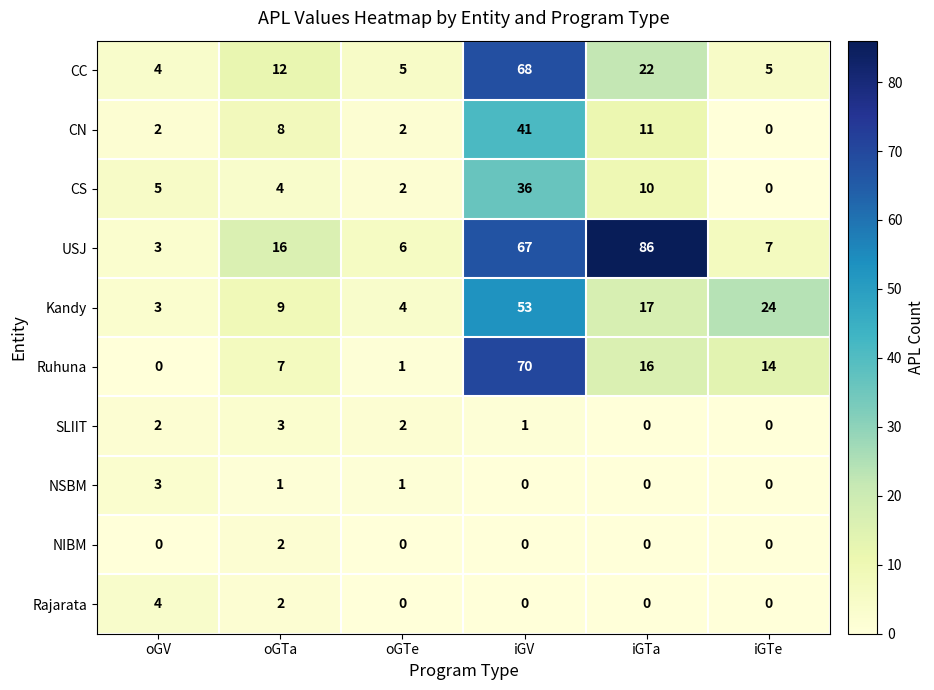

What is the total value across all series at iGV?

336